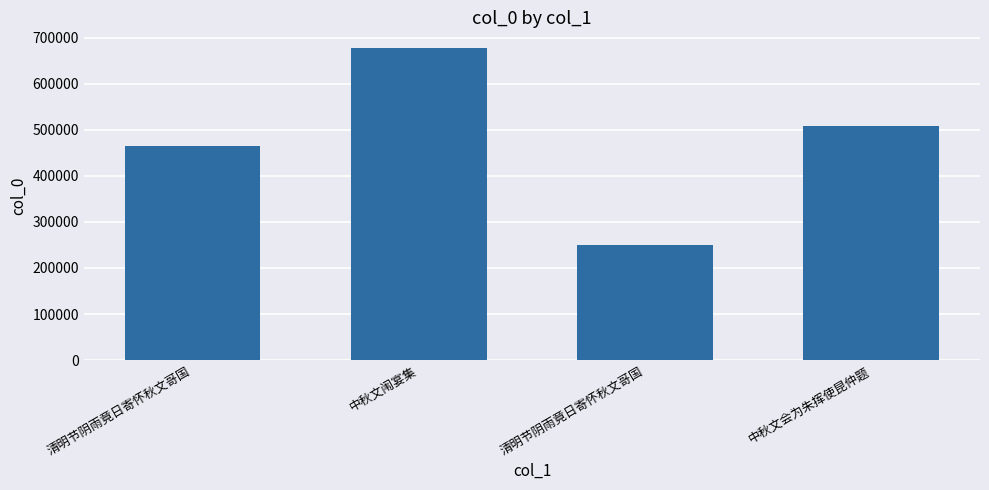

Are the bars horizontal?

No